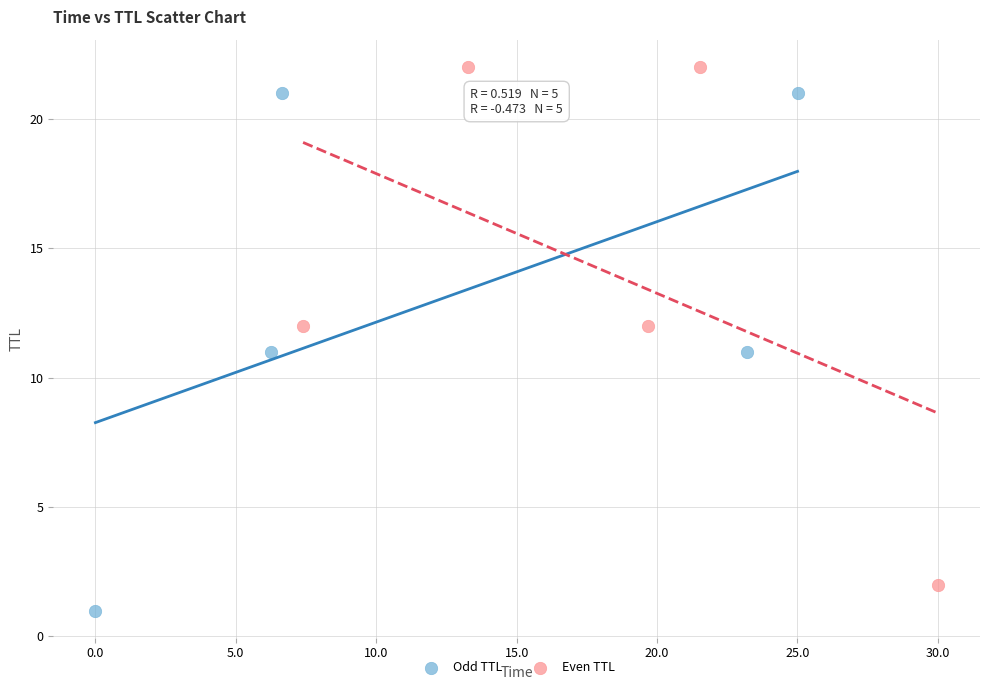

Which series reaches the maximum Y coordinate?

Even TTL